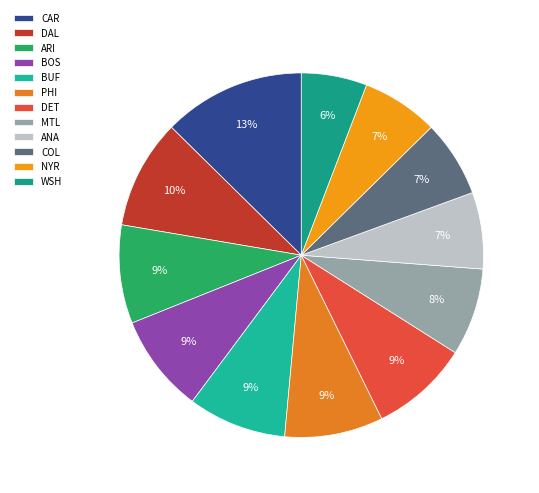

What is the ratio of the value at DAL to the value at MTL?

1.2